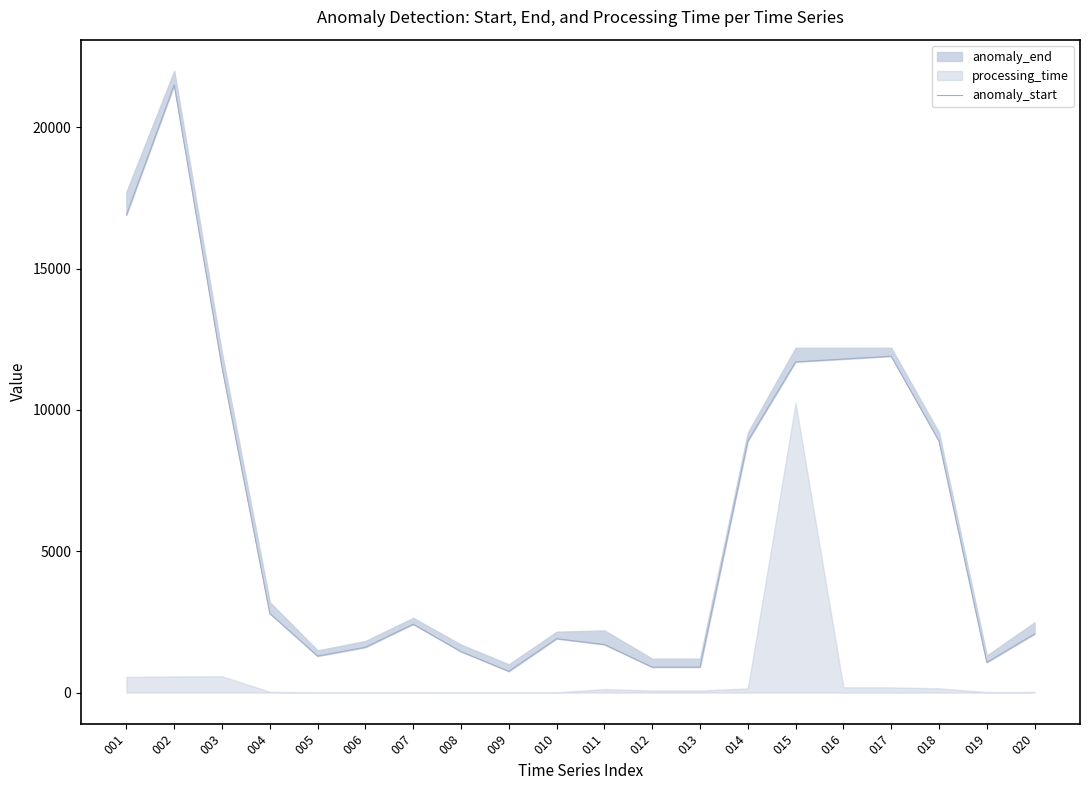

Reading right to left, extract all data points from this chart.

020=2075	019=1068	018=8900	017=11900	016=11800	015=11700	014=8900	013=900	012=900	011=1700	010=1906	009=752	008=1449	007=2420	006=1603	005=1291	004=2800	003=11500	002=21500	001=16900